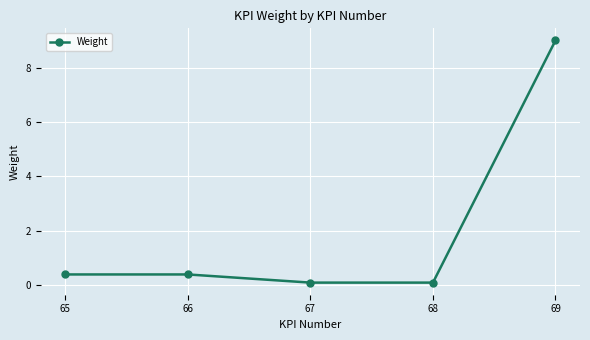

What is the approximate value at 69?

9.0